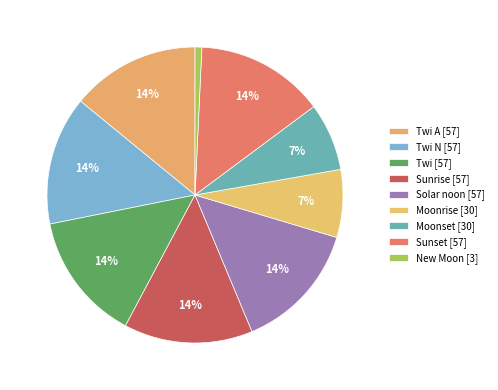

How many segments does this pie chart have?

9